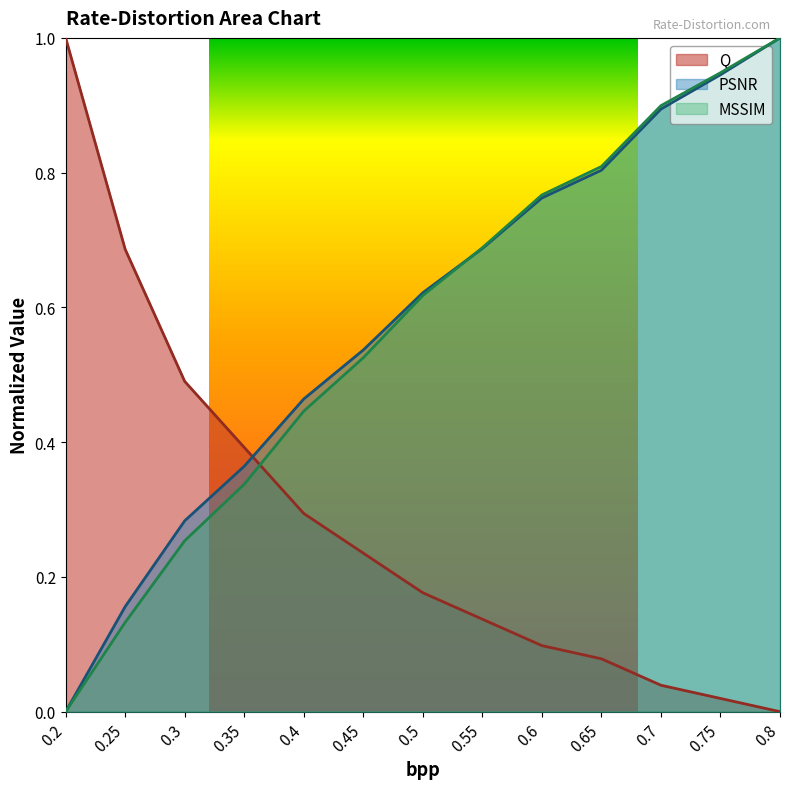

Between which two adjacent categories do Q and PSNR first intersect?

0.35 and 0.4